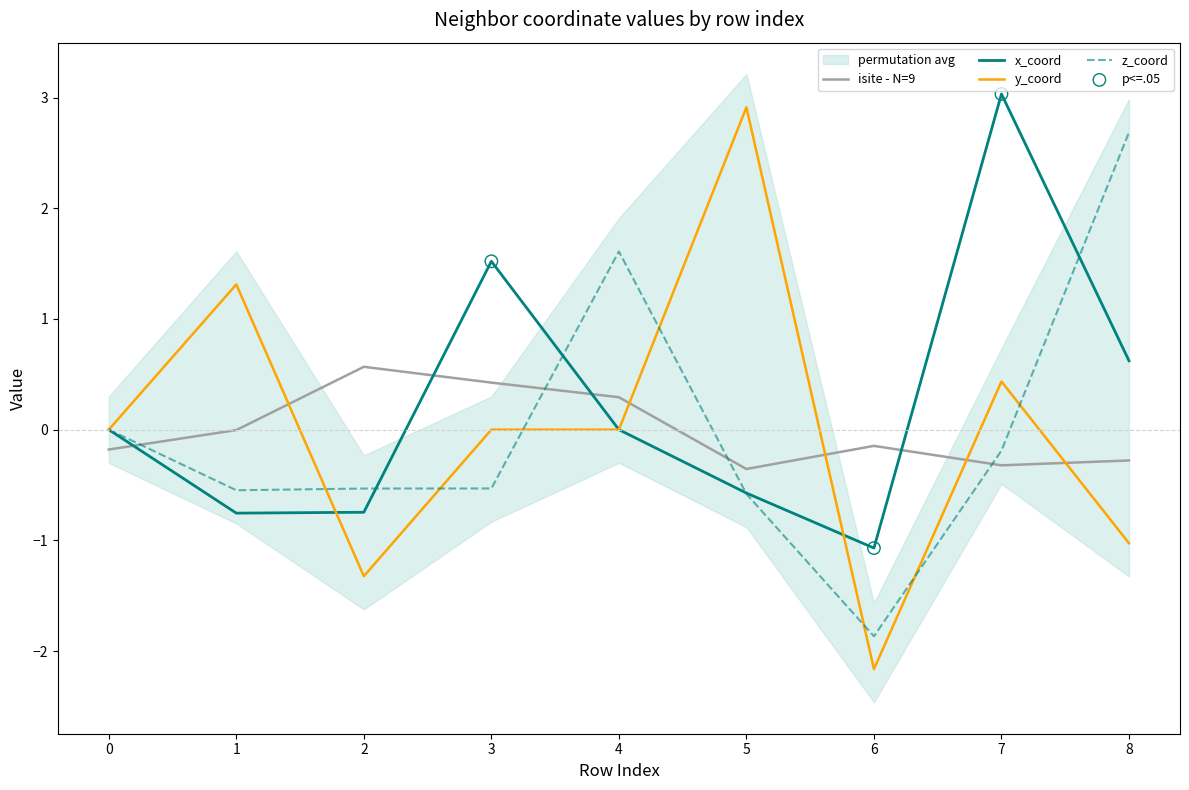

Which series has the largest total across all categories?

x_coord